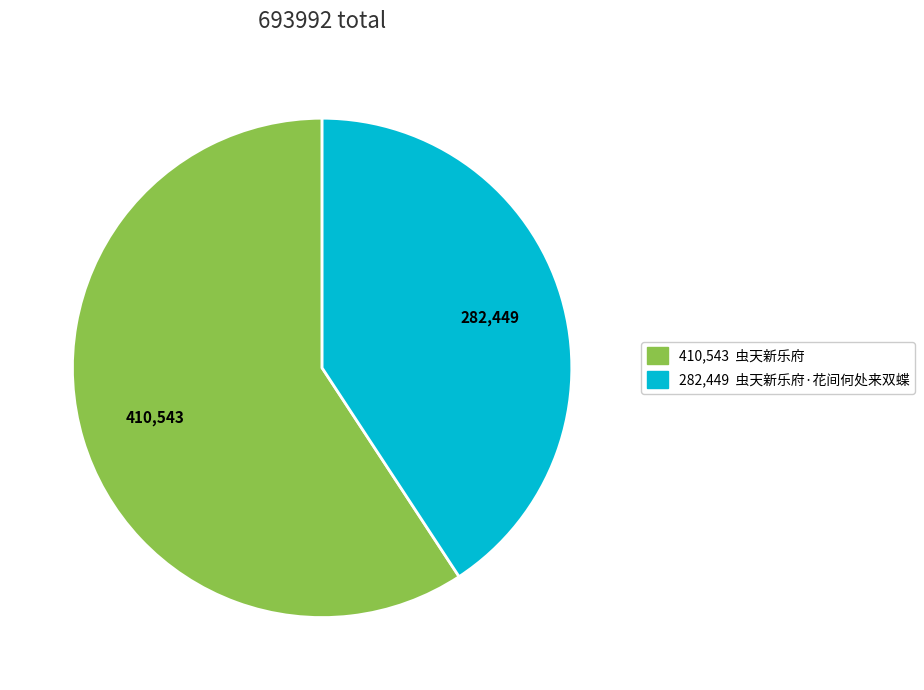

Is there a majority slice in this chart?

Yes